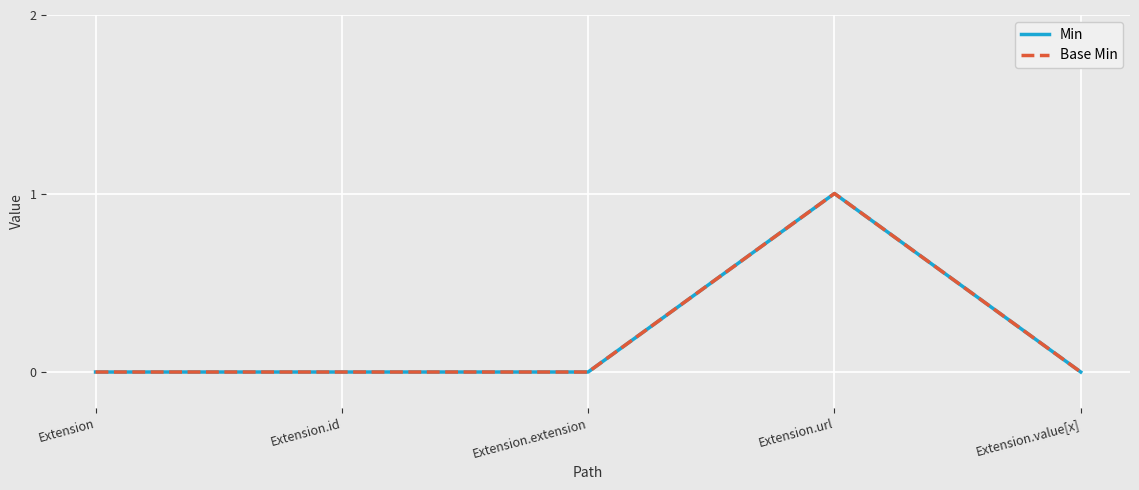

What is the highest value of the Min series?

1